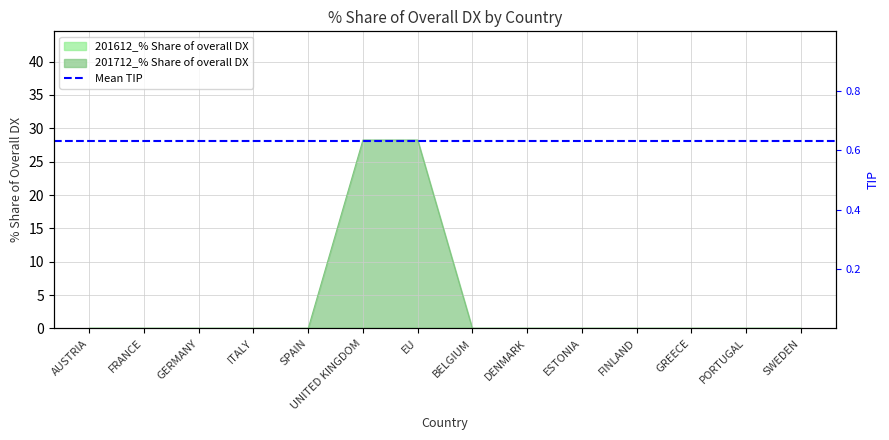

What position from the left is GREECE?

12